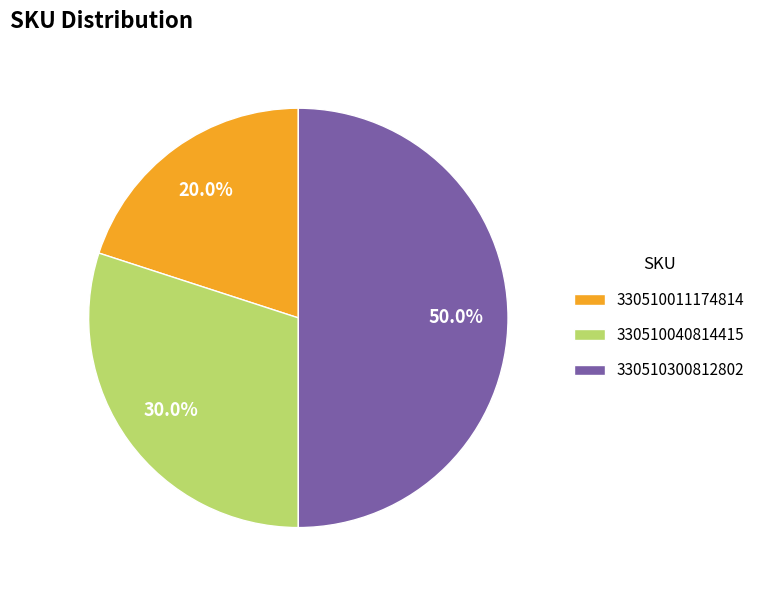

To the nearest percent, what is the average slice percentage?

33%